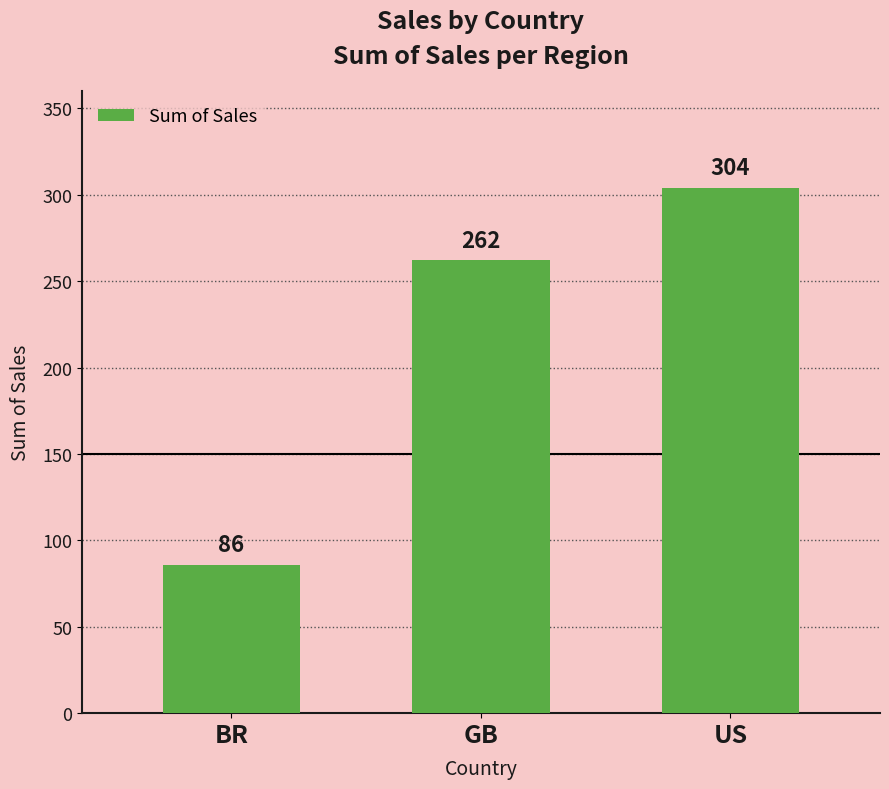

How many values are between 86 and 304?

3